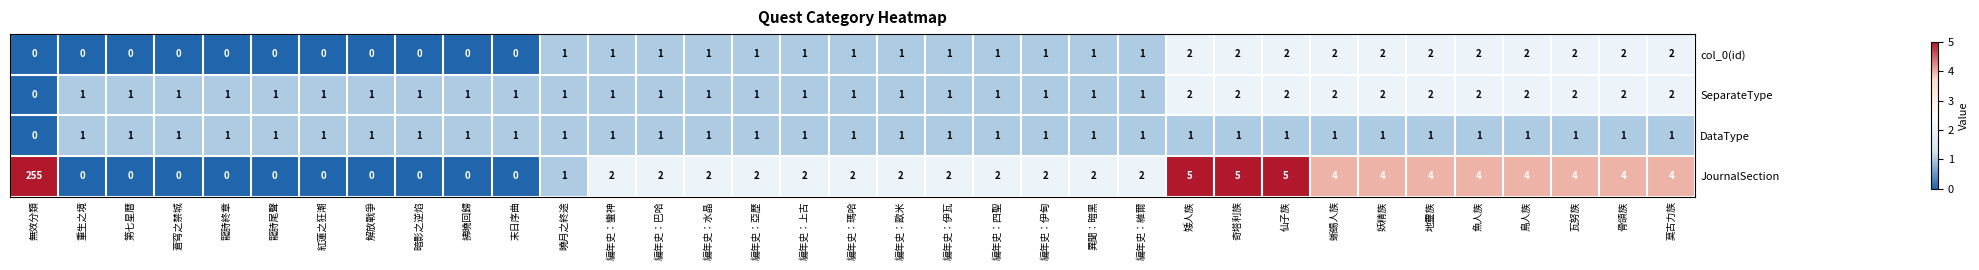

At which category does the chart reach its peak across all series?

無效分類